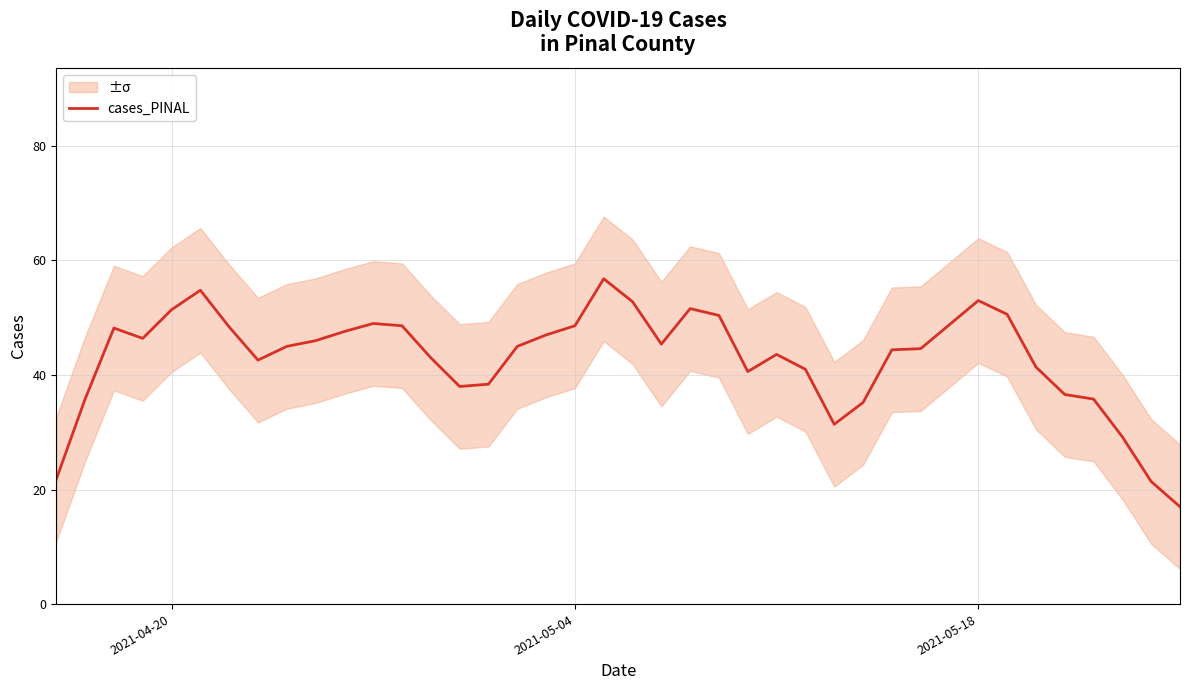

How many data points are above 45?

20